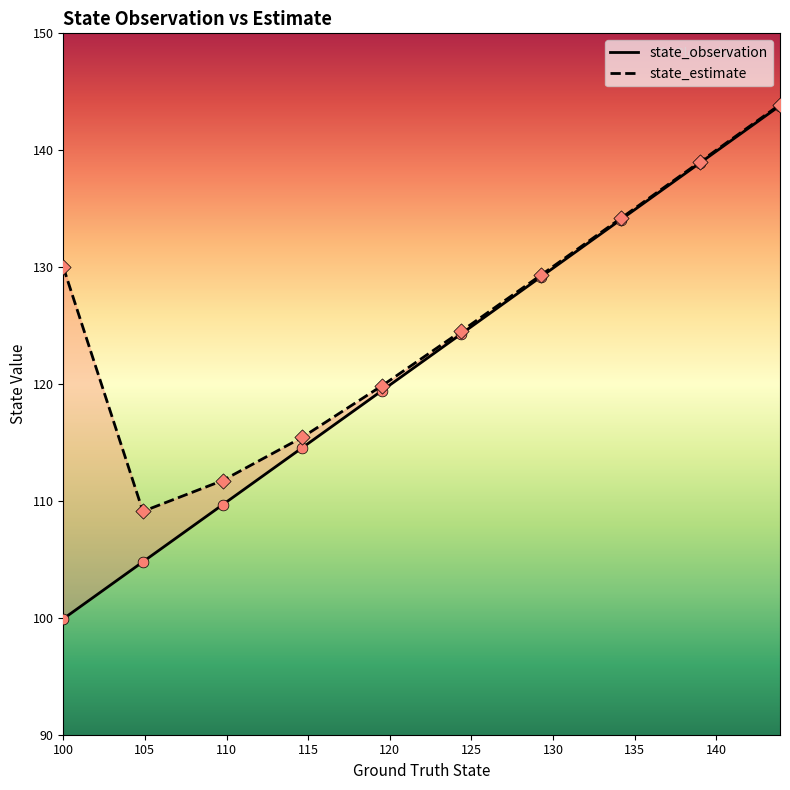

Which series has the largest total across all categories?

state_estimate